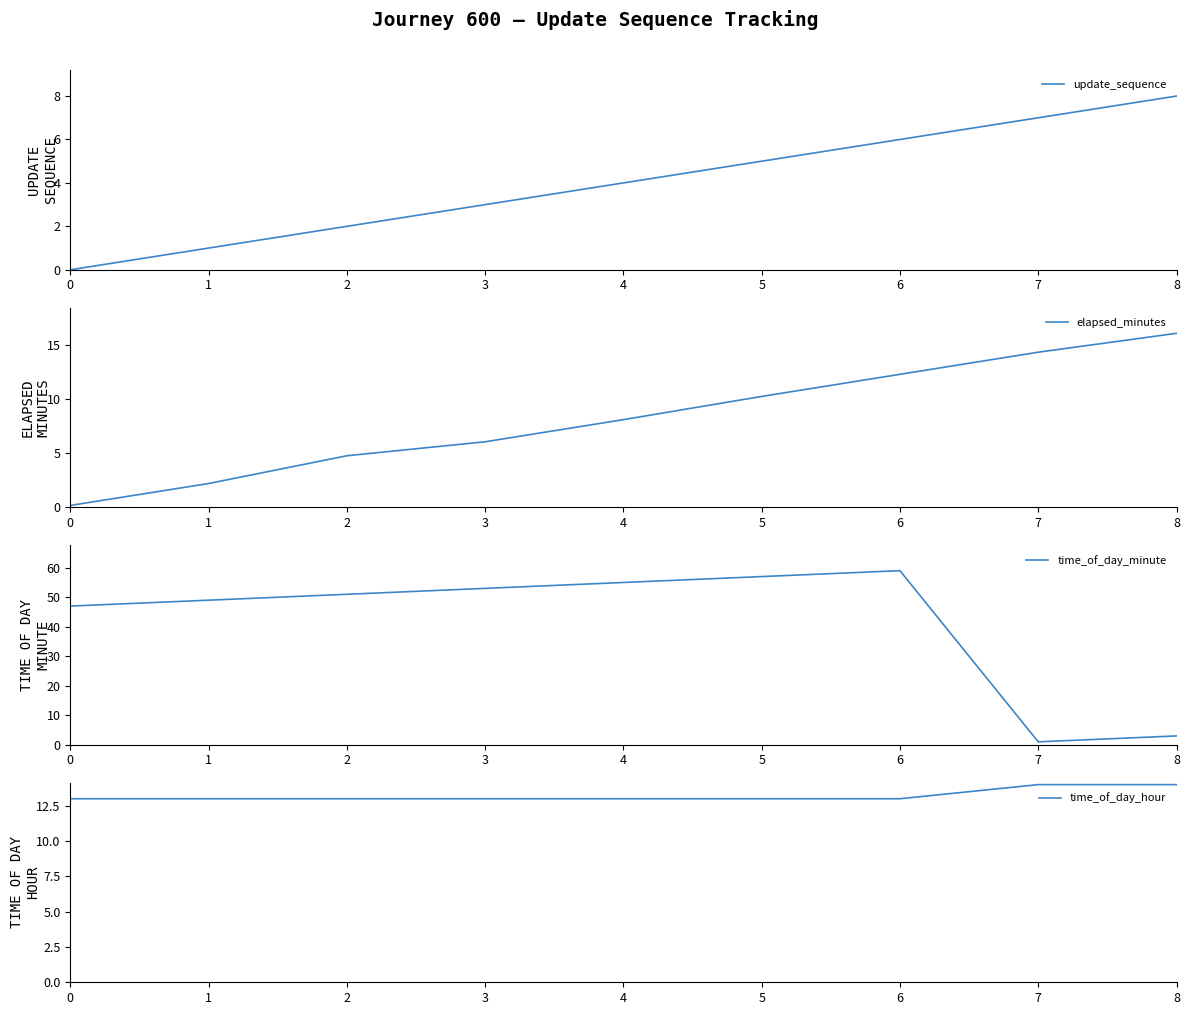

List the series in order of their peak value, highest first.

time_of_day_minute, elapsed_minutes, time_of_day_hour, update_sequence